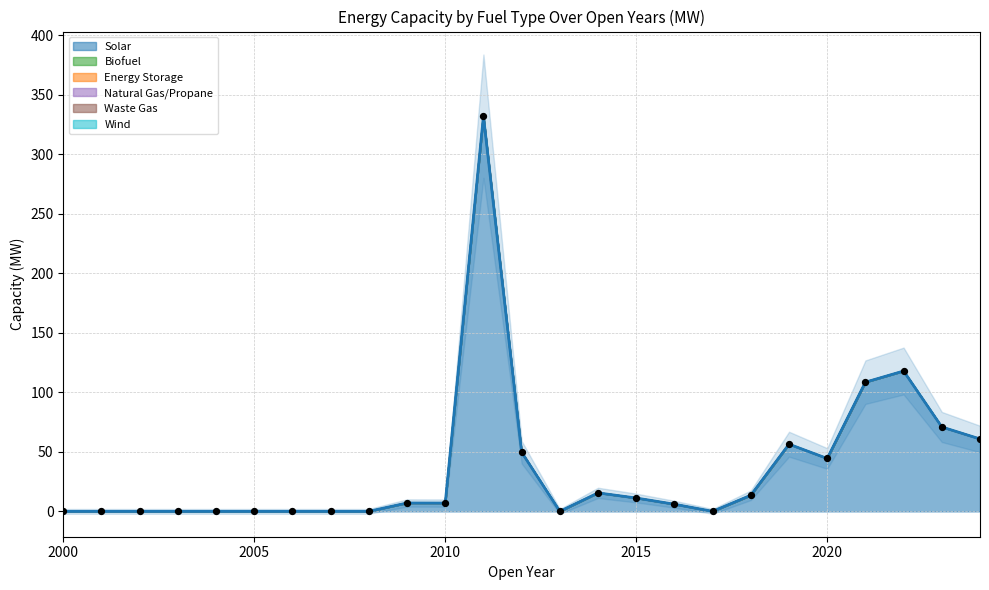

At how many categories does at least one series exceed 31?

8